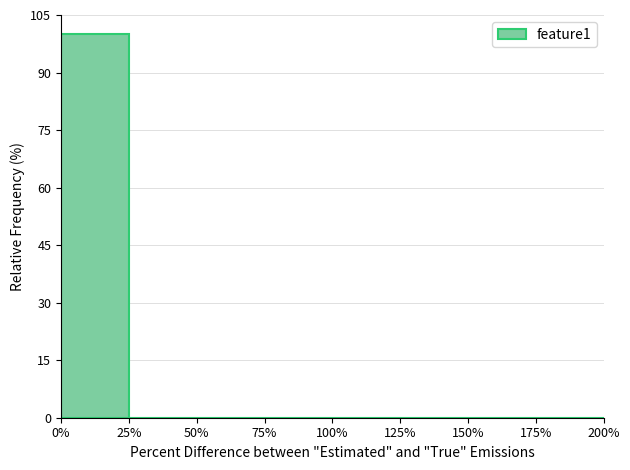

Which range on the x-axis has the tallest bar?

0% to 25%